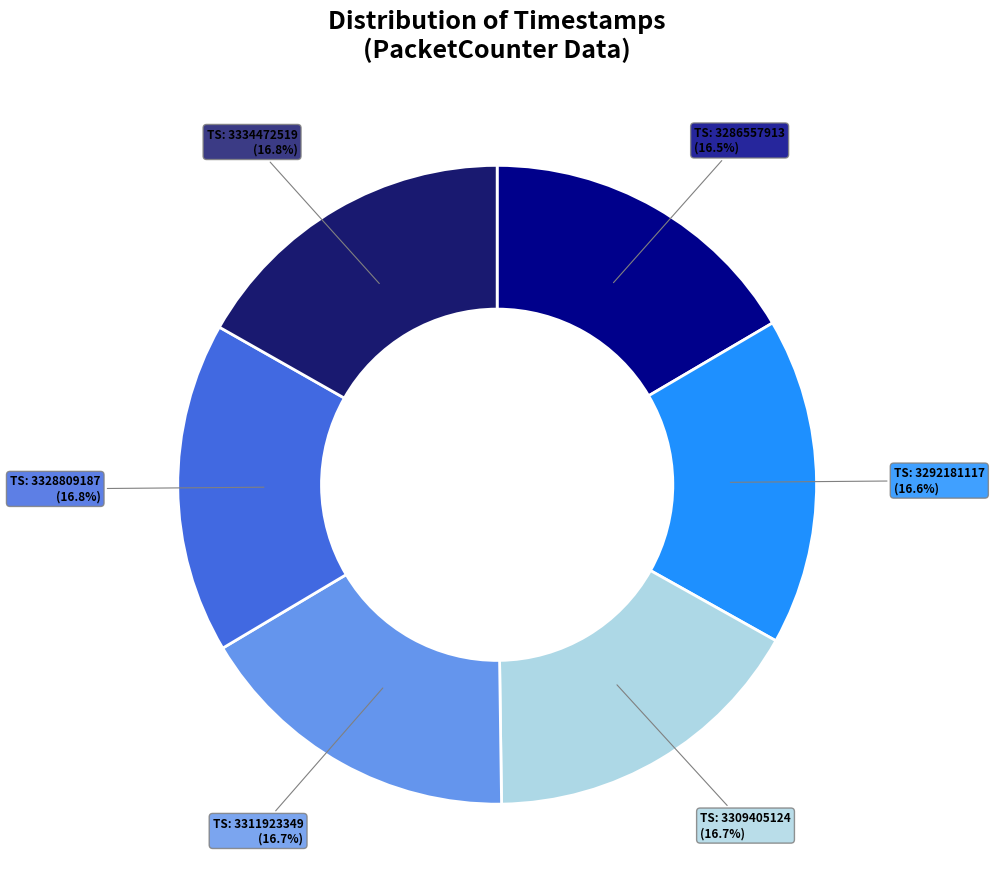

Is there any slice that represents more than half of the pie?

No